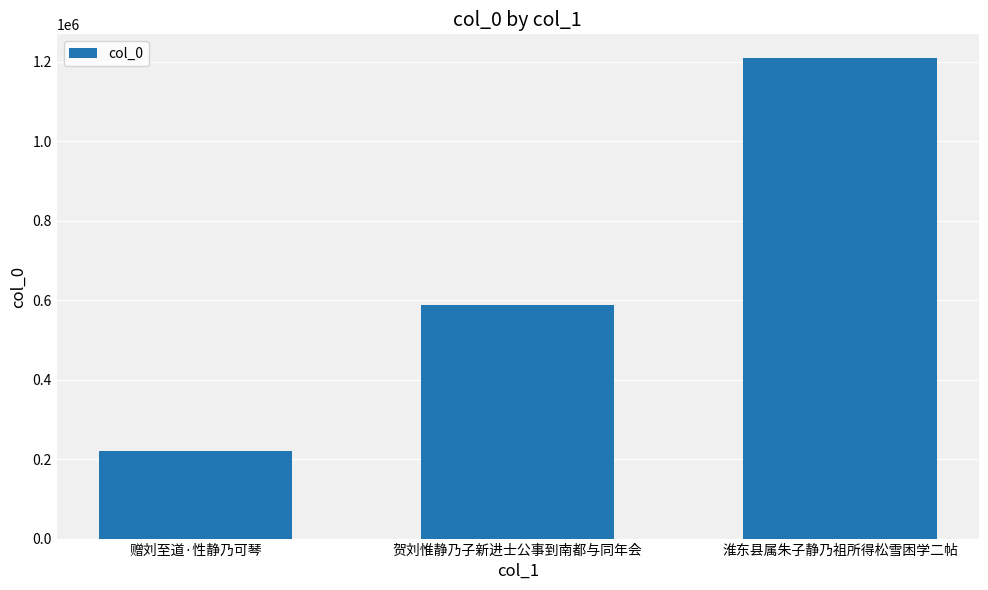

List the labels in order of value, smallest first.

赠刘至道·性静乃可琴, 贺刘惟静乃子新进士公事到南都与同年会, 淮东县属朱子静乃祖所得松雪困学二帖